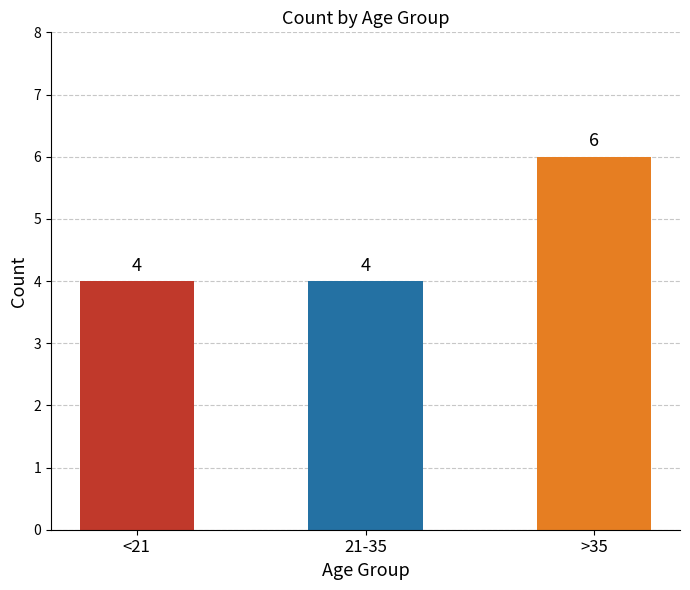

How many values are between 4 and 6?

3